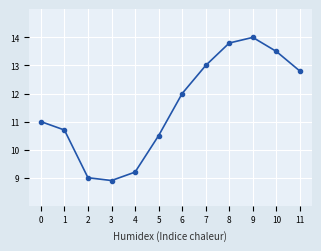

How many values are below 12?

6